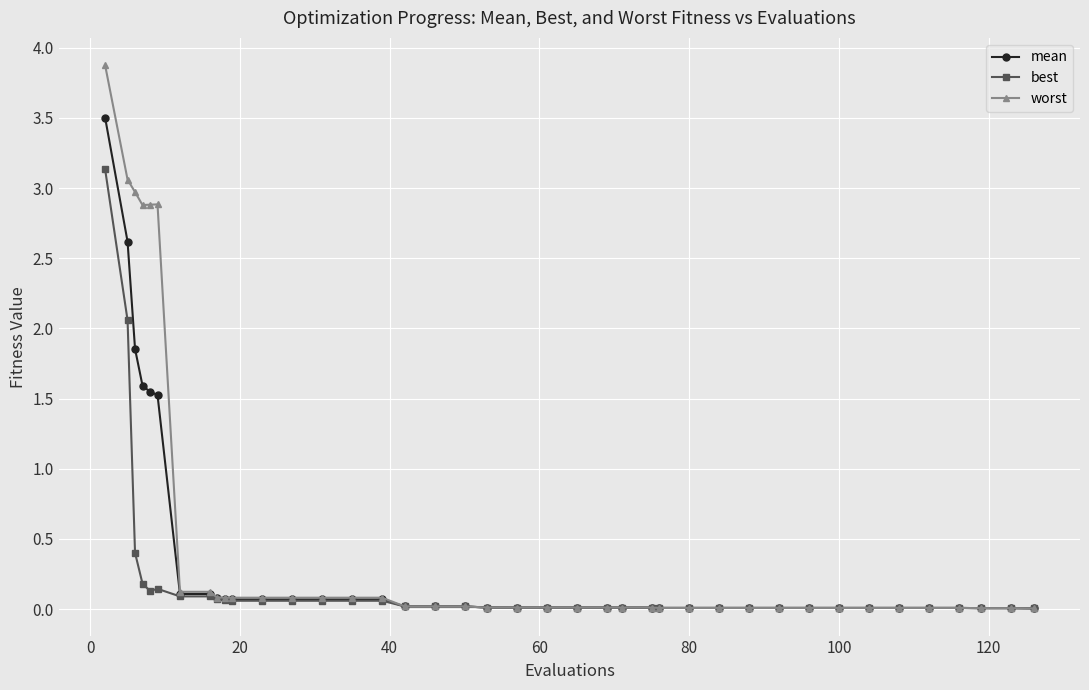

At how many categories does at least one series exceed 1?

6